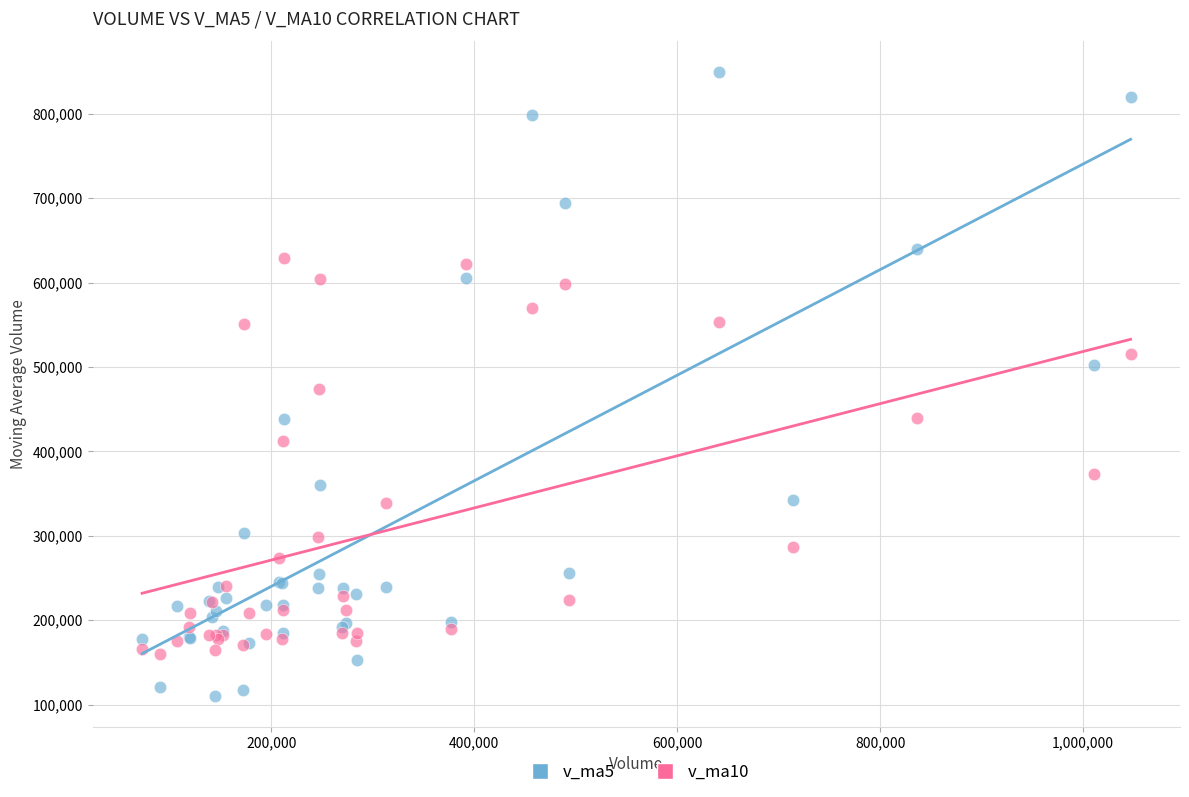

What is the X range (max minus min) for the scatter plot?

973918.6